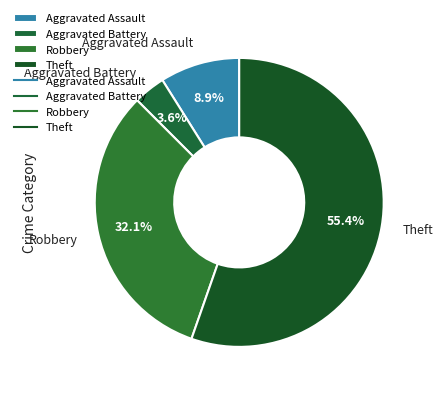

To the nearest percent, what is the average slice percentage?

25%